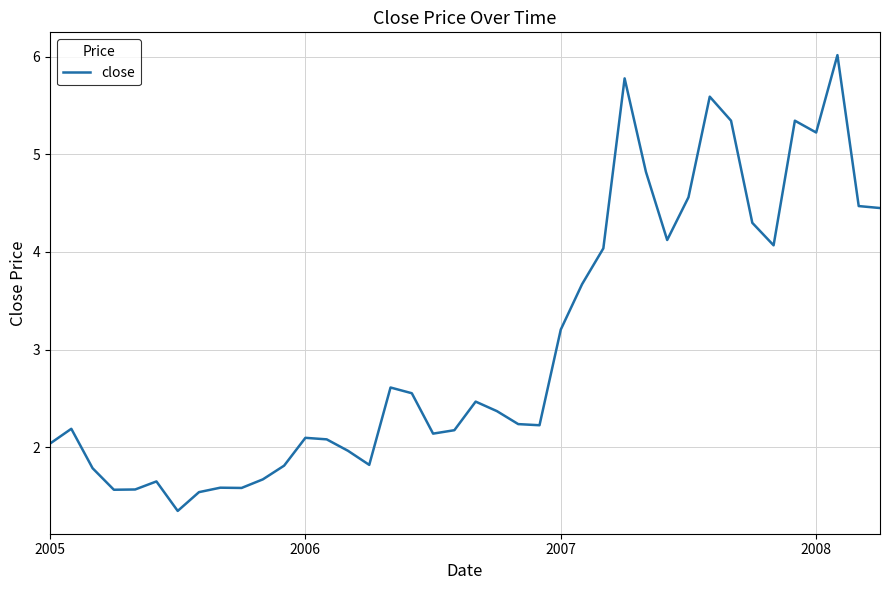

What is the greatest value displayed?

6.0